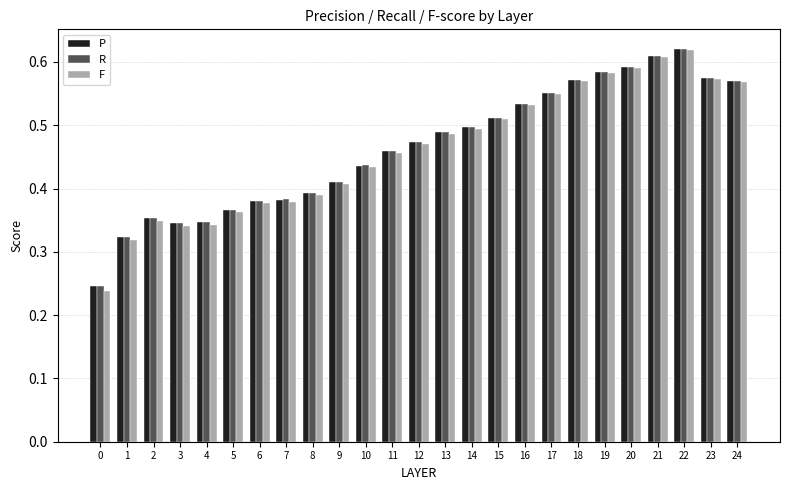

The value of R at 1 is 0.6. True or false?

False